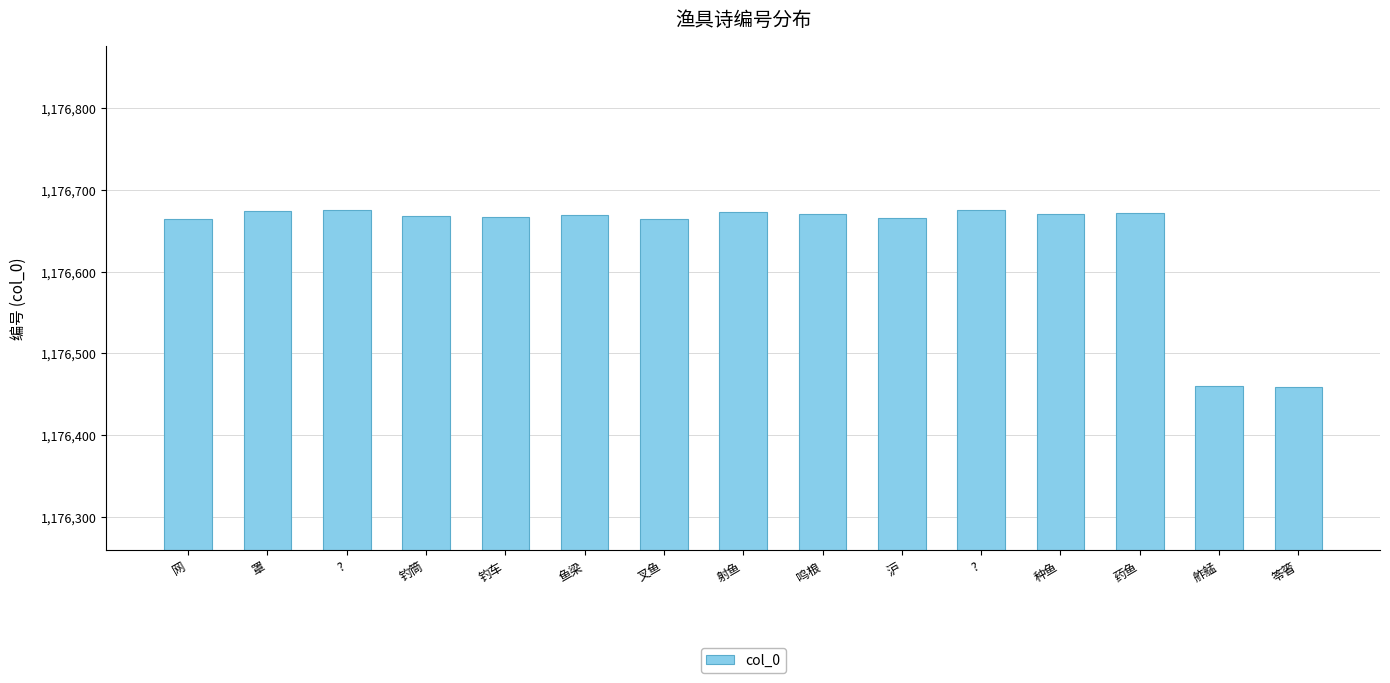

What is the label of the 2nd bar from the right?

舴艋